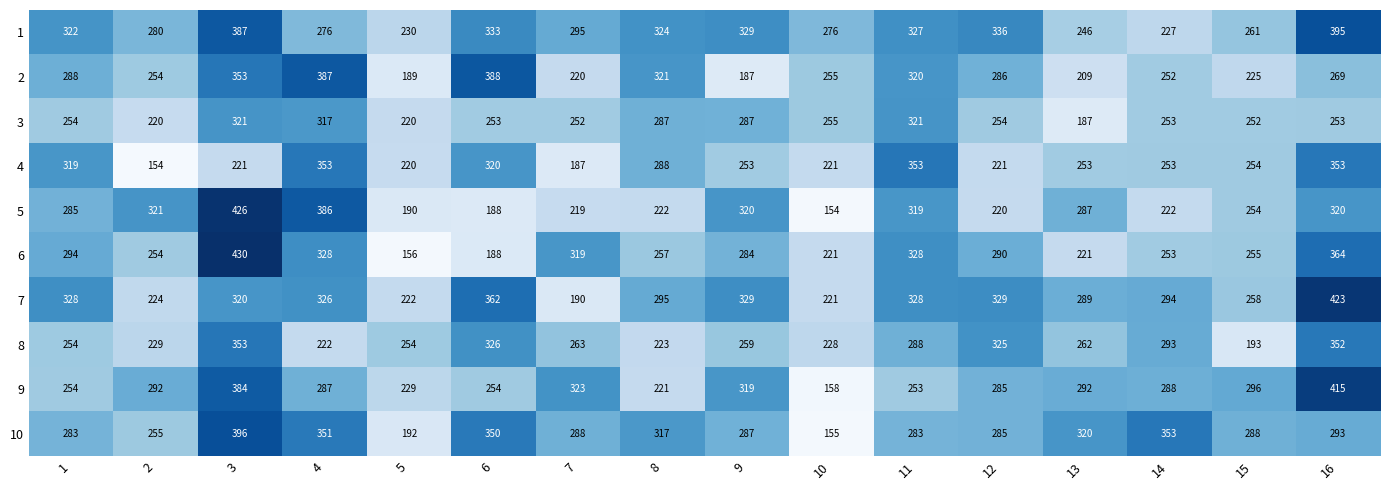

Between 3 and 14, which series saw the biggest shift?

5